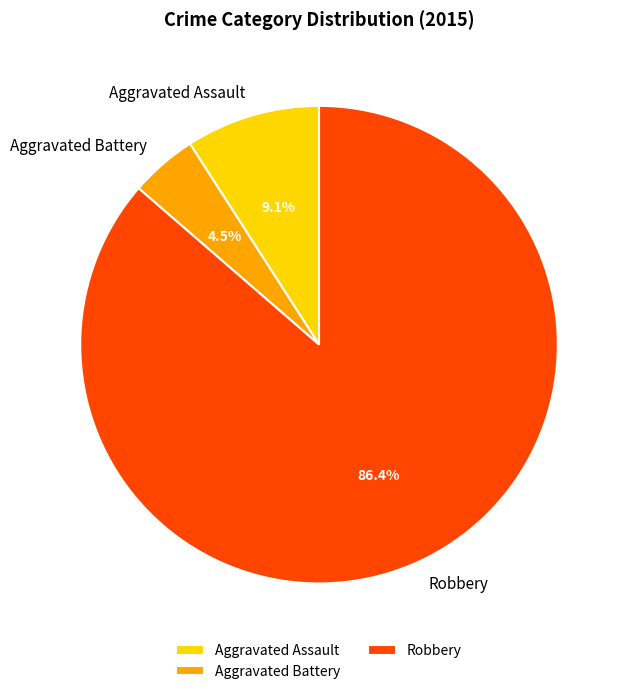

What is the largest slice in the pie chart?

Robbery